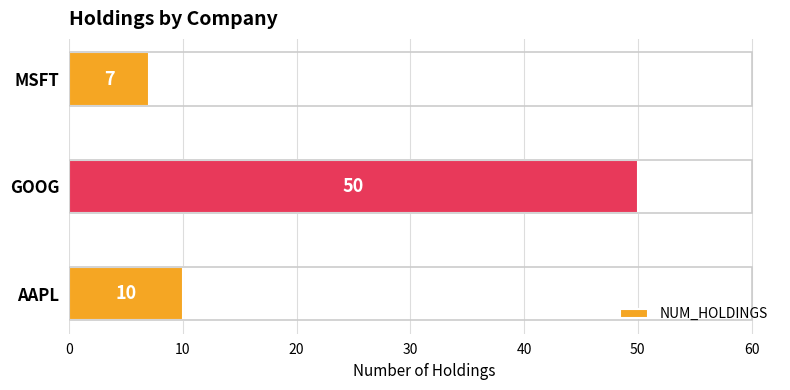

How many bars are there in total?

3